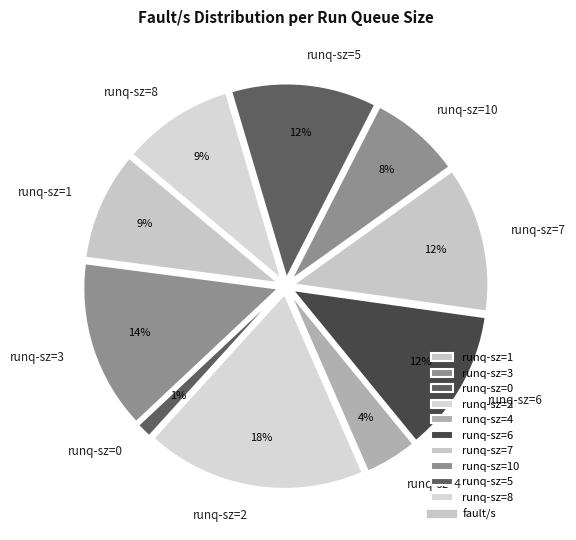

Does 1 represent more than half of the total?

No